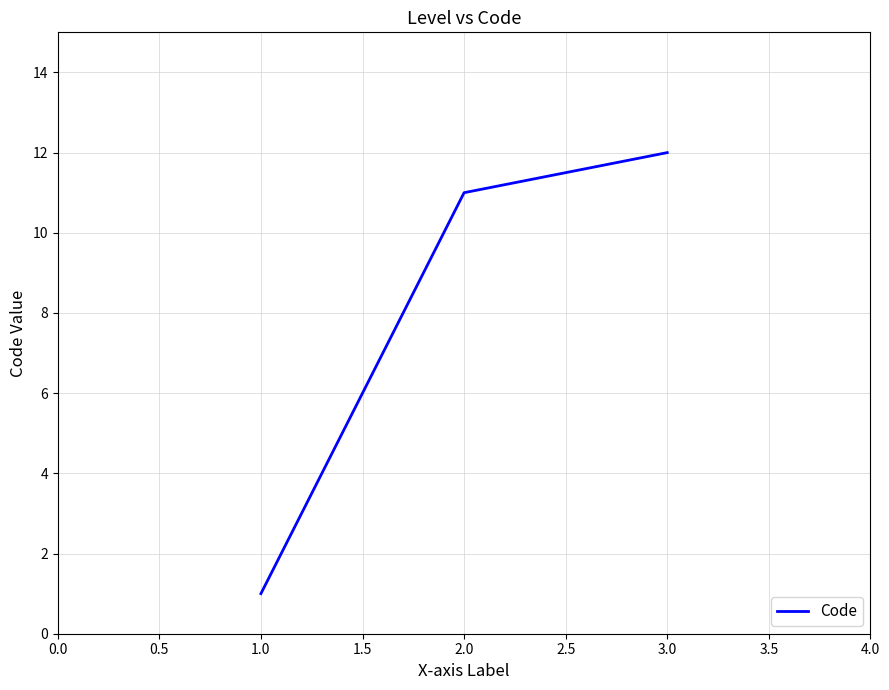

The chart shows a value of 15 at 2.0. True or false?

False